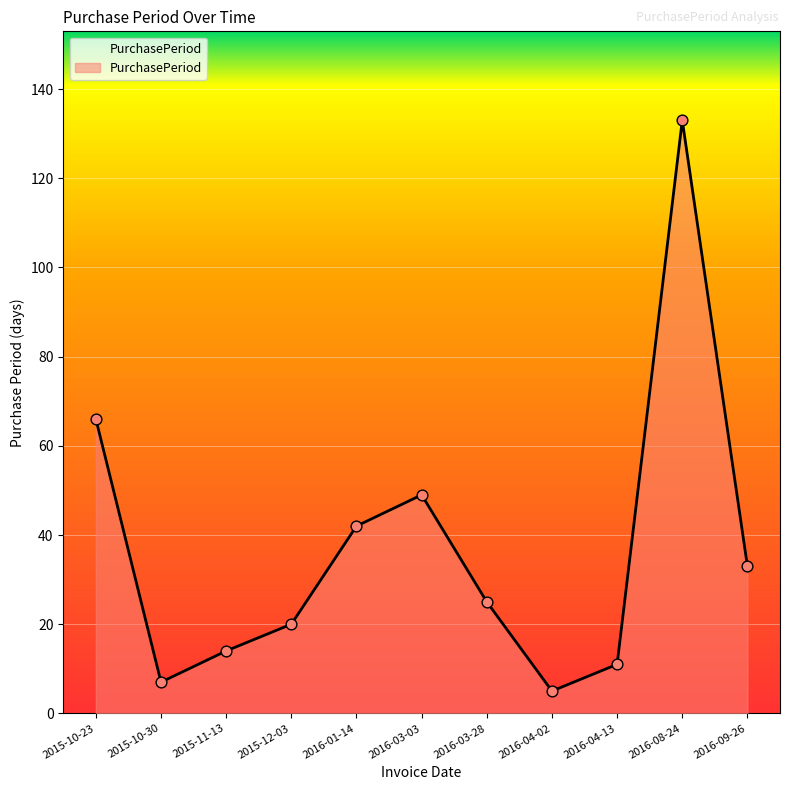

Between 2016-08-24 and 2016-01-14, which is larger?

2016-08-24